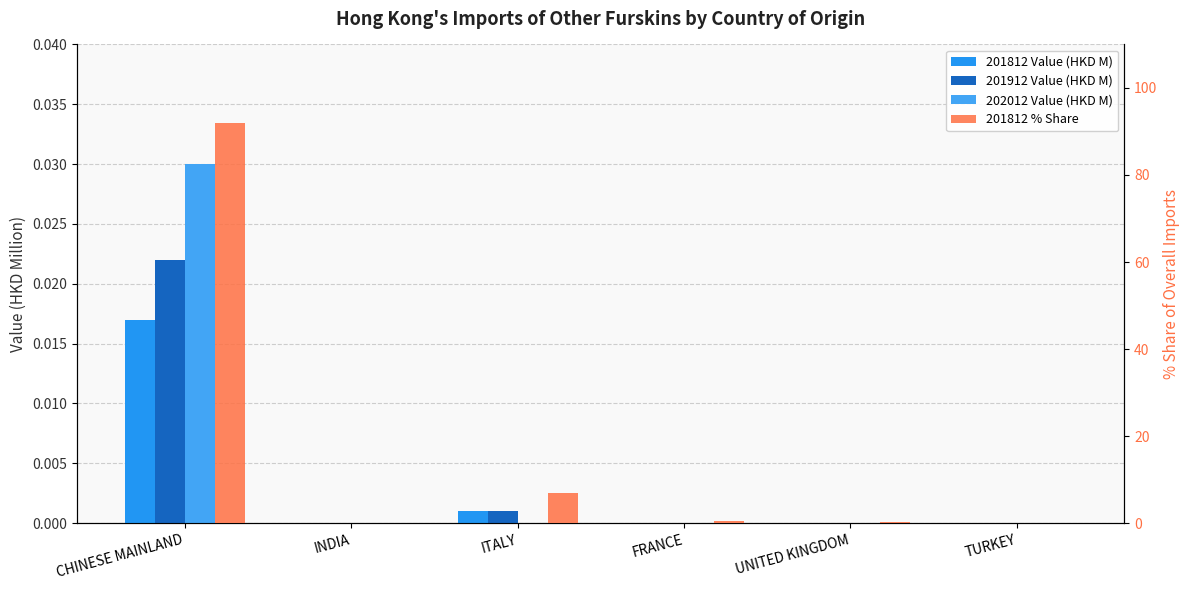

What is the label of the 4th bar from the right?

ITALY